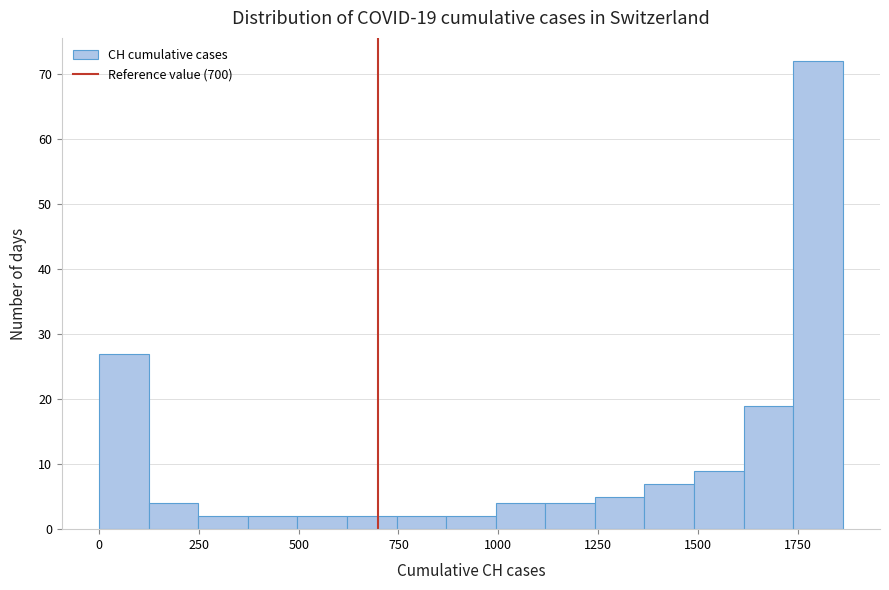

Around what value on the x-axis is the tallest bar? Give the approximate position of its centre, as read against the axis.

1800